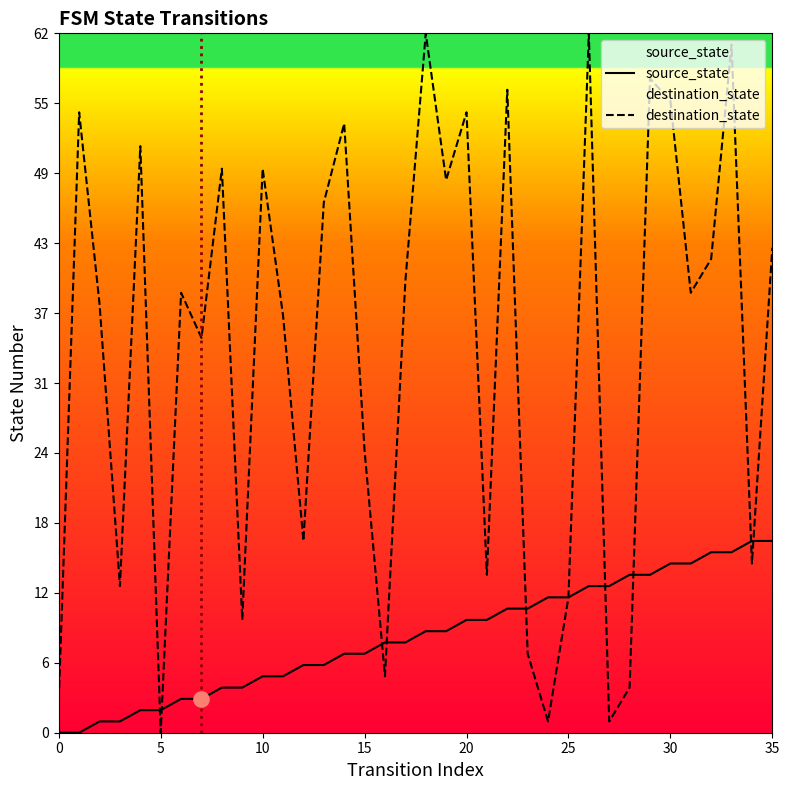

Which series reaches the maximum Y coordinate?

destination_state